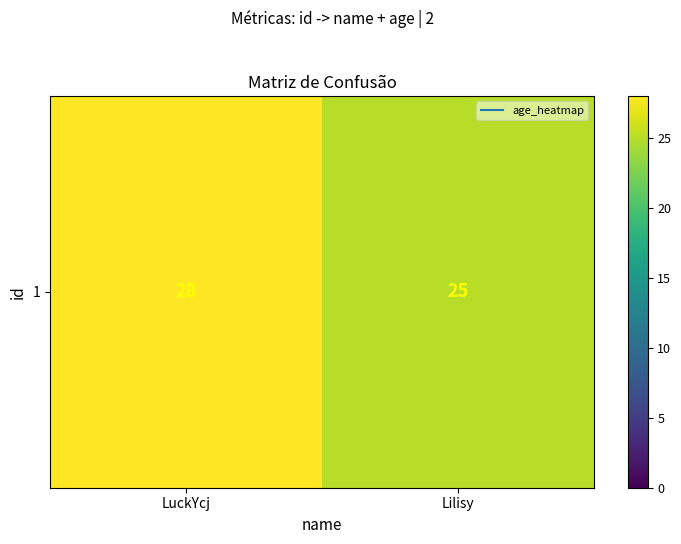

How many values are below 28?

1